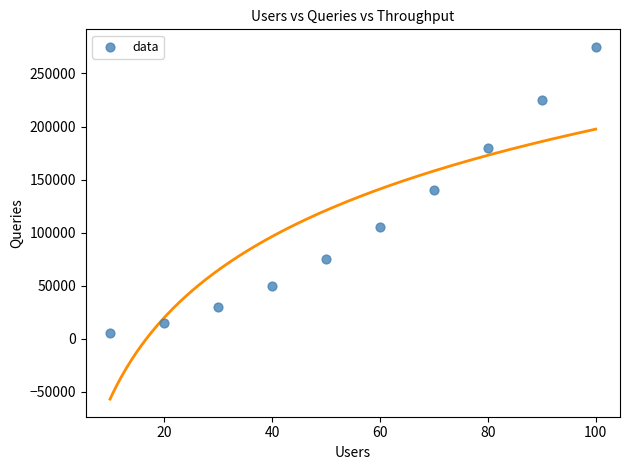

What is the range of X values (max minus min)?

90